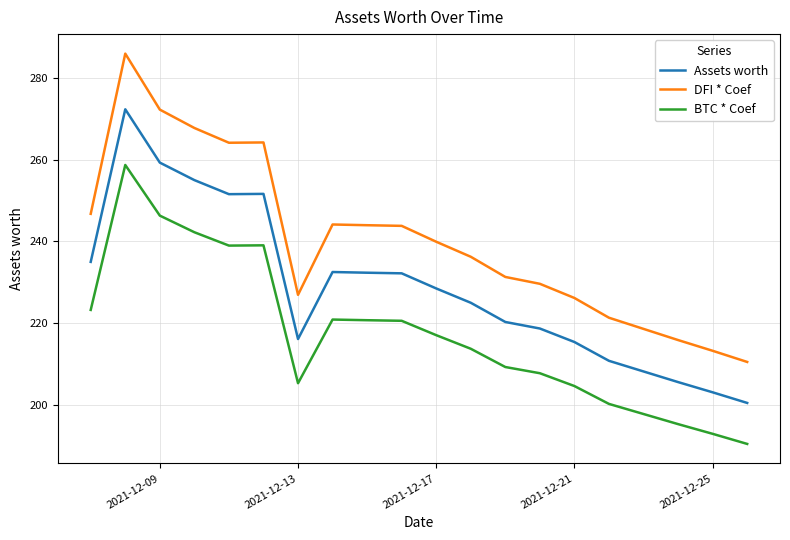

What is the greatest value displayed?

285.9